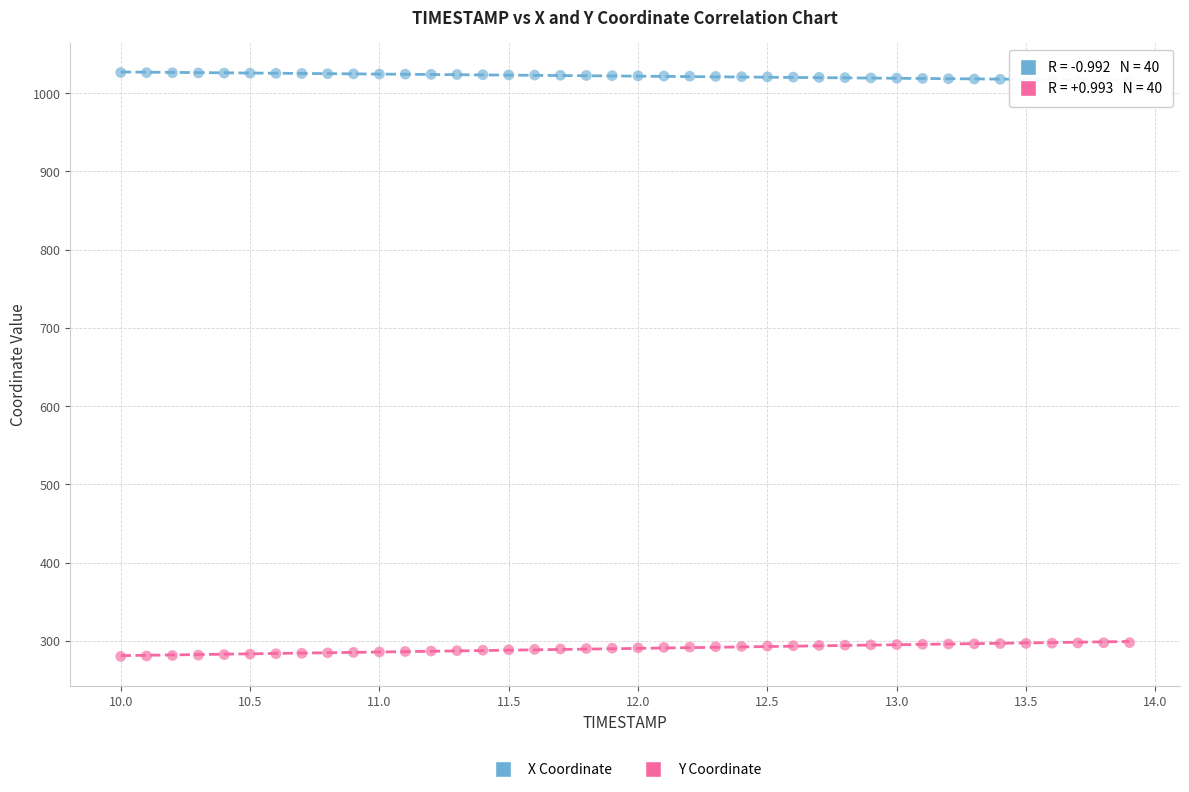

Across all data points, what is the range of Y values (max minus min)?

746.3